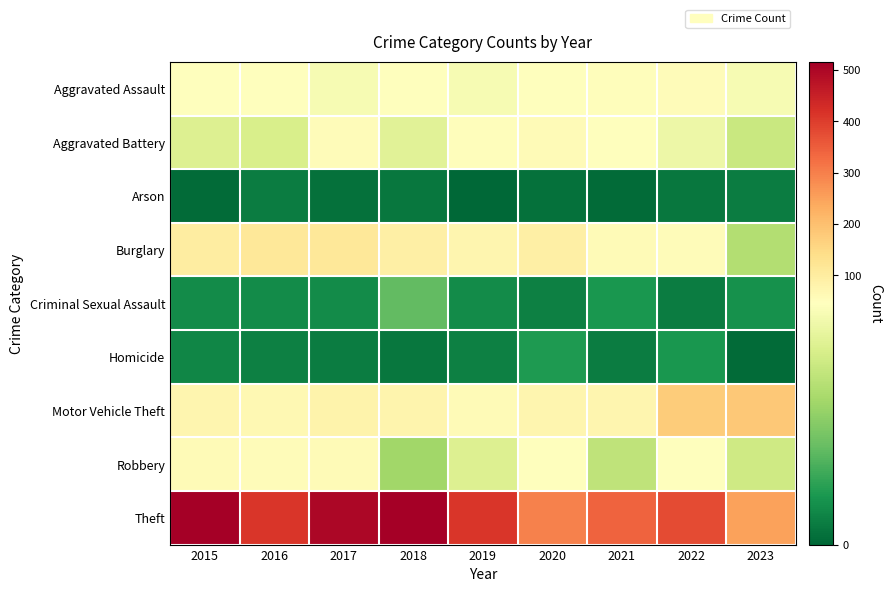

Which series changed the most between 2016 and 2017?

Theft